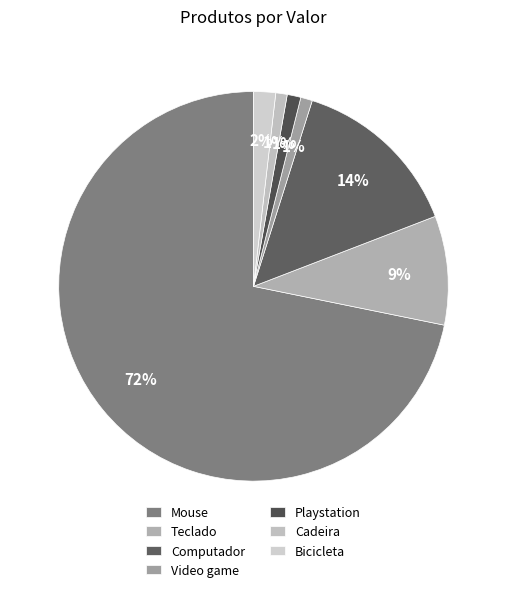

To the nearest percent, what portion does Playstation represent?

1%